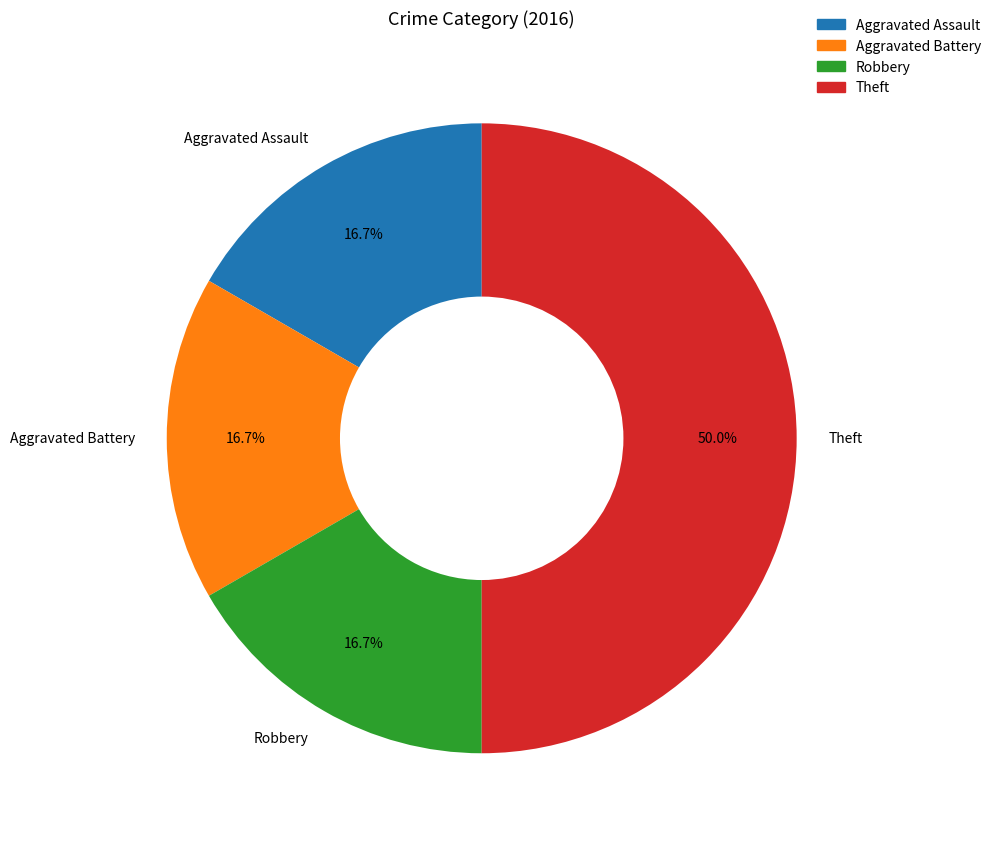

True or false: Theft accounts for 35% of the total.

False